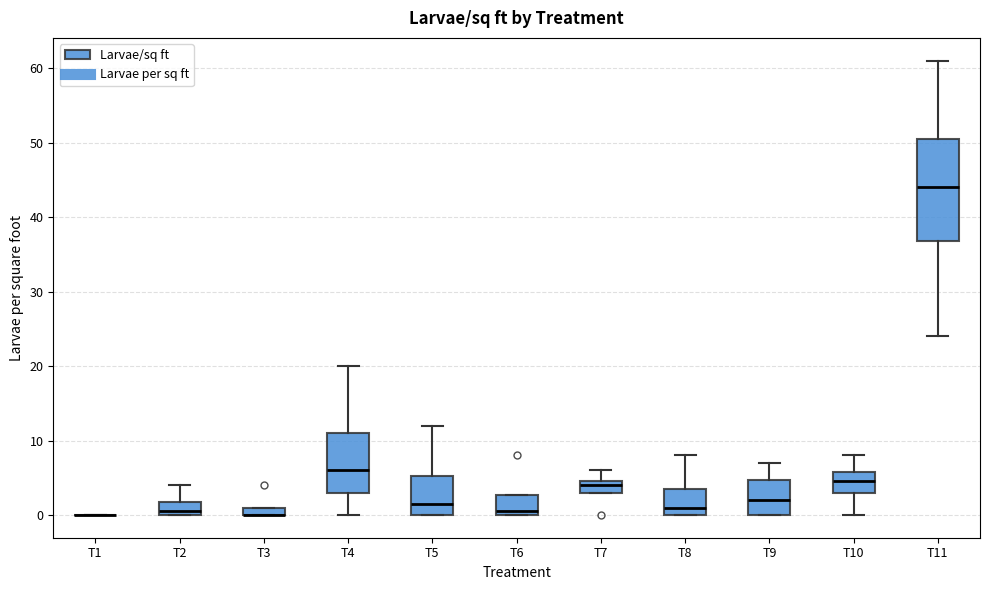

Which box is the tallest, from its lower edge to its upper edge?

T11